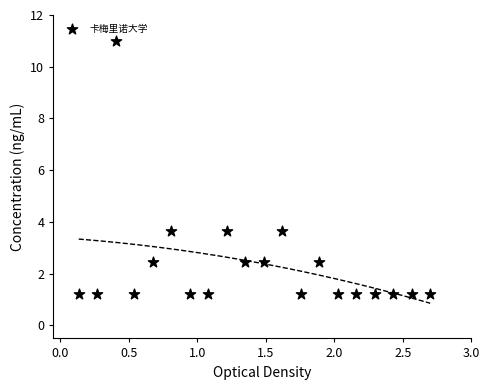

What is the range of Y values (max minus min)?

9.8